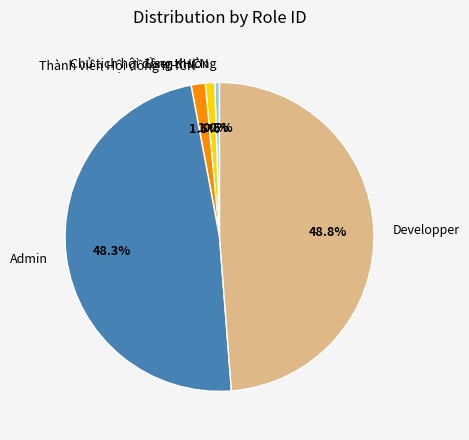

What is the ratio of the value at Admin to the value at Developper?

1.0